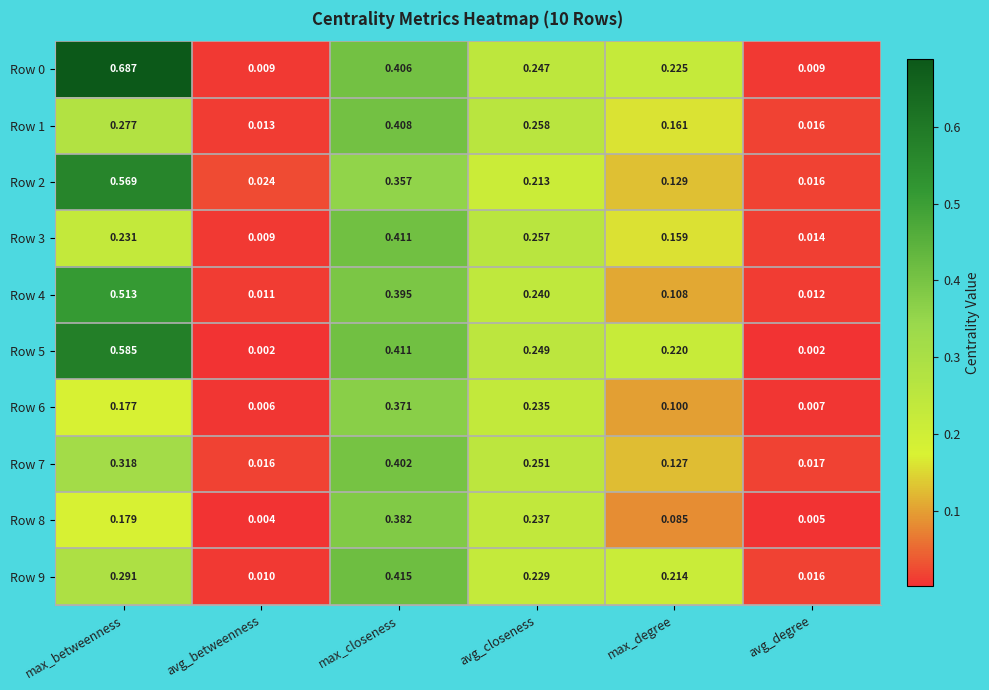

At which label is Row 1 closest to 0?

avg_betweenness